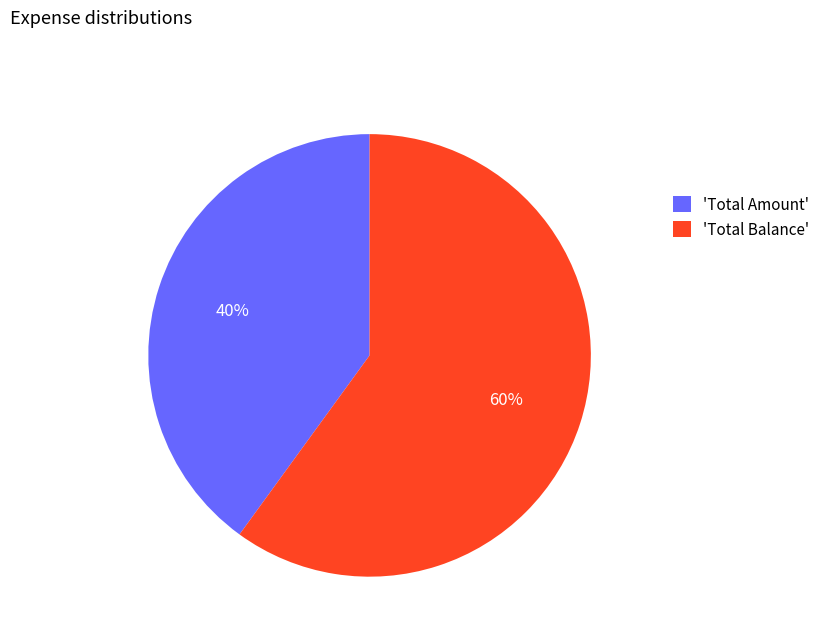

What percentage is the 'Total Amount' slice, to the nearest percent?

40%